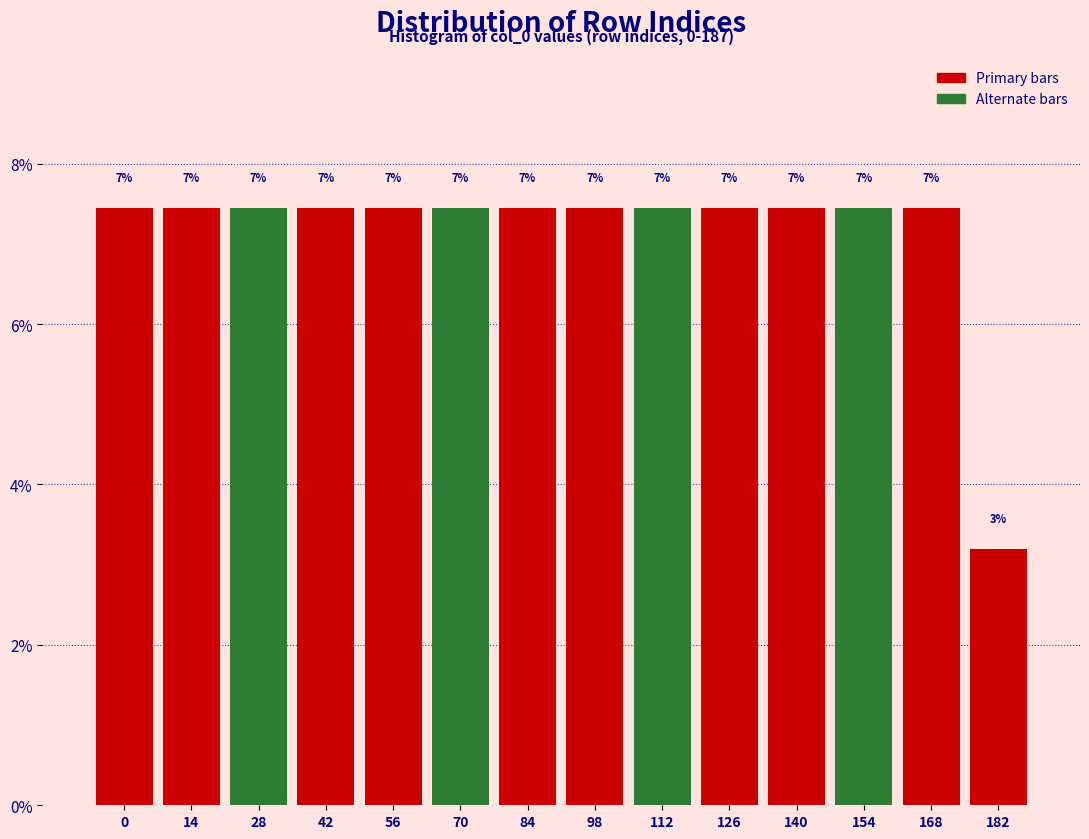

How many bars are there in total?

14